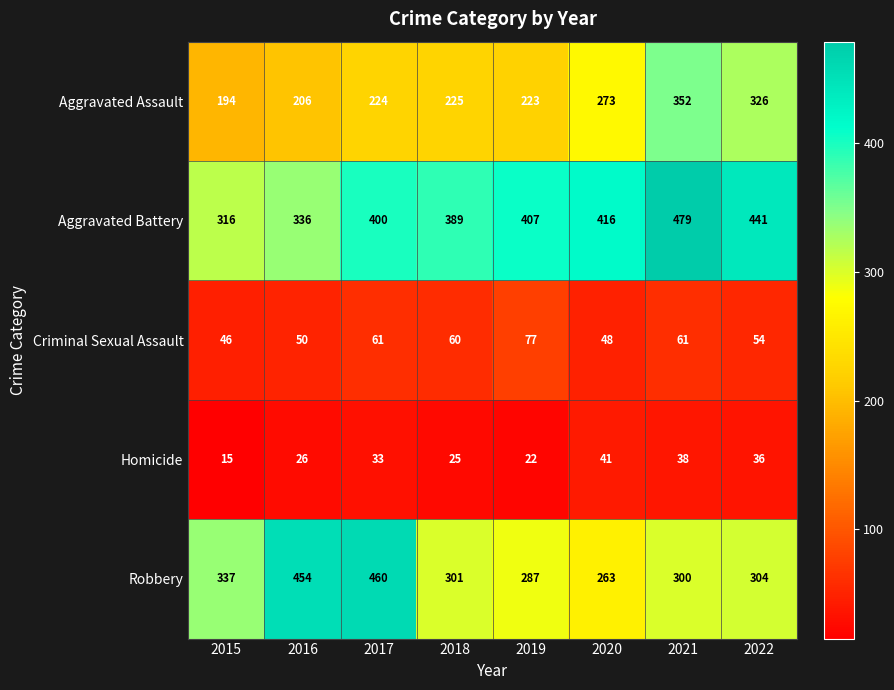

List the series in order of their peak value, lowest first.

Homicide, Criminal Sexual Assault, Aggravated Assault, Robbery, Aggravated Battery